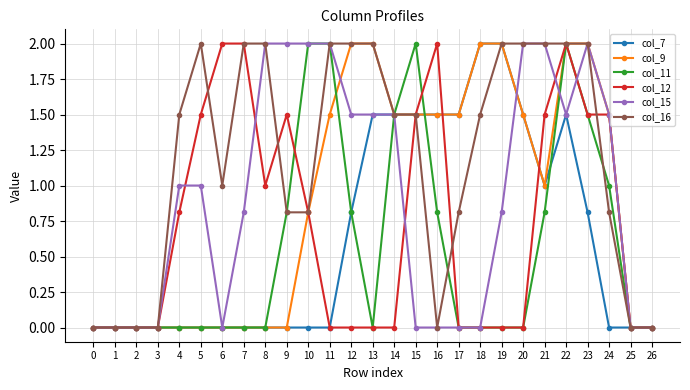

How many series are shown in this chart?

6